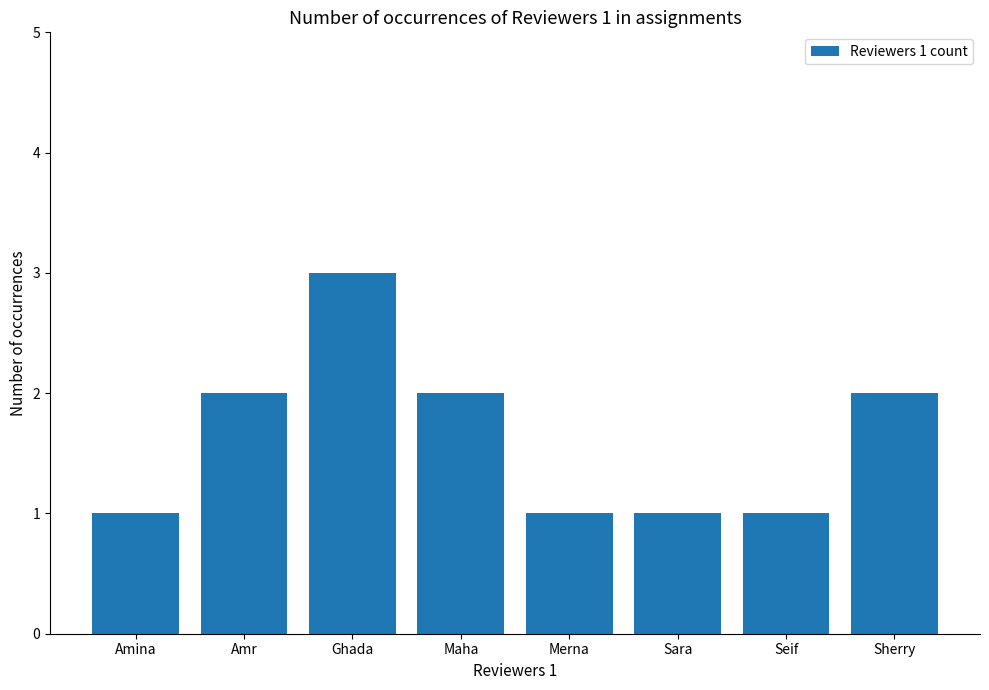

What is the minimum value shown in the chart?

1